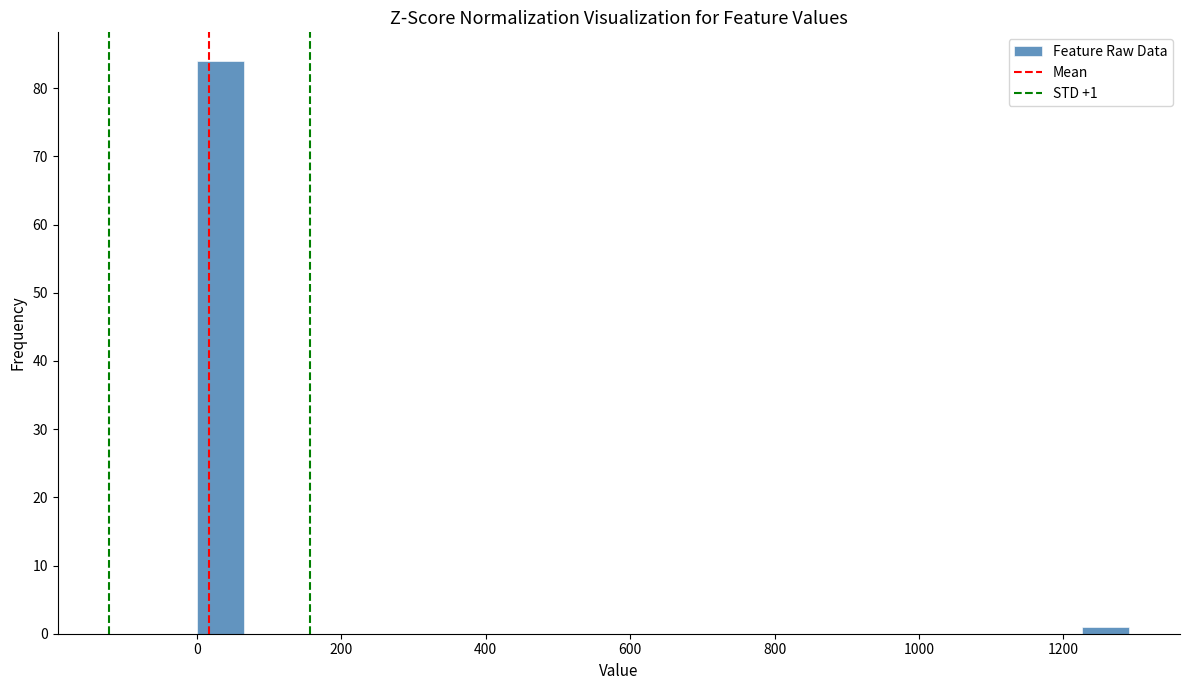

Around what value on the x-axis is the tallest bar? Give the approximate position of its centre, as read against the axis.

40